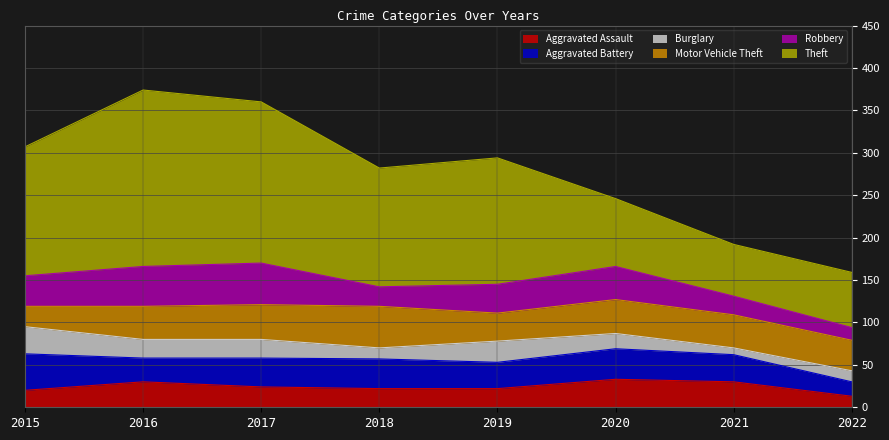

True or false: Aggravated Battery and Theft intersect in this chart.

False